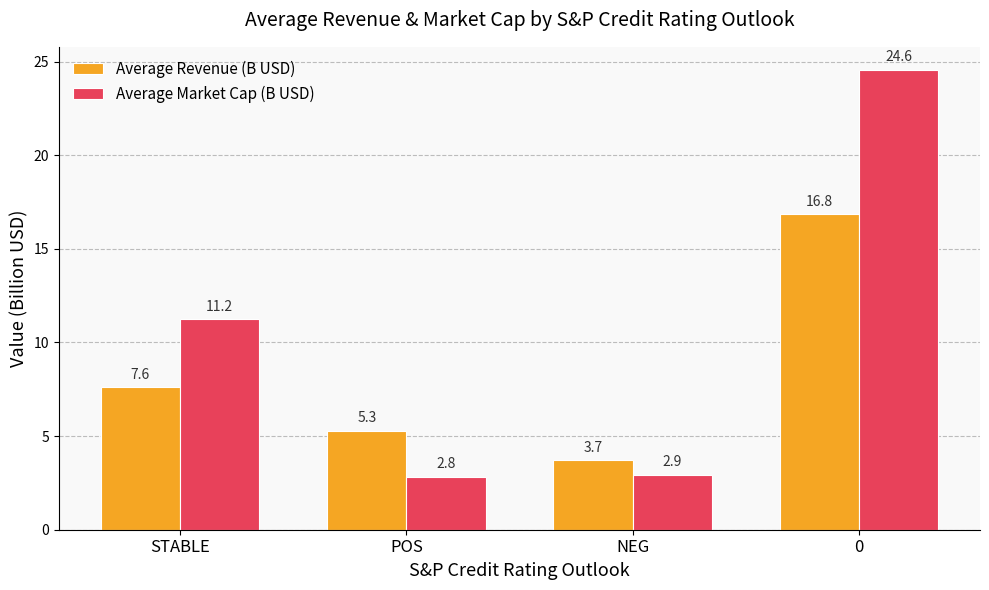

List the series in order of their peak value, highest first.

Average Market Cap (B USD), Average Revenue (B USD)